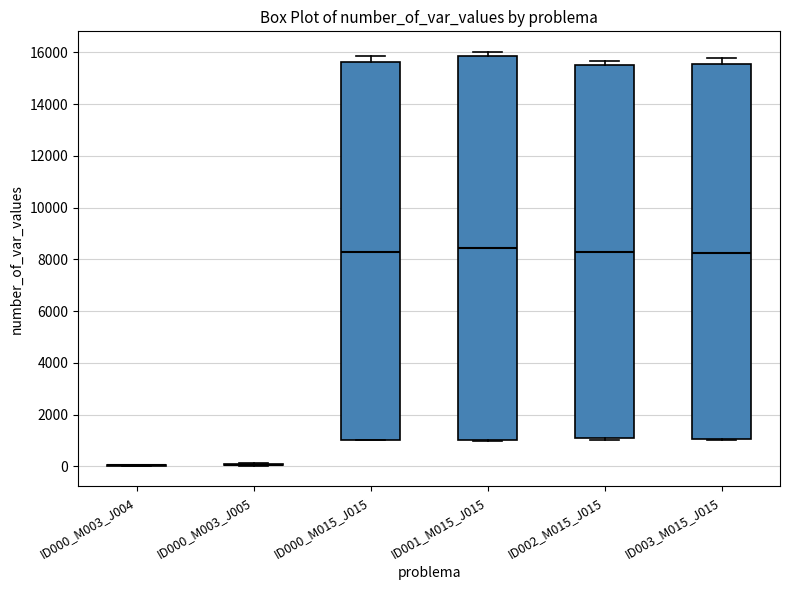

Where does the median line of the box for ID002_M015_J015 sit on the y-axis? The values are not printed on the chart, so give them approximately, as read against the axis.

8200